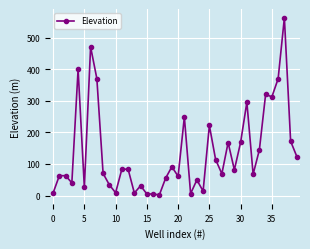

What is the value of the 24th point from the left?

49.6